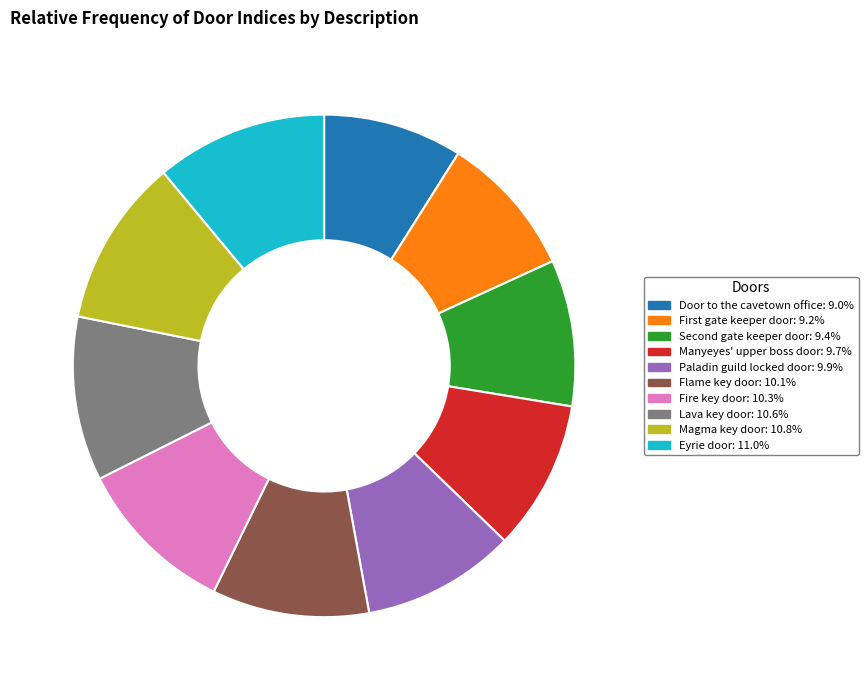

Does Magma key door: 10.8% represent more than half of the total?

No